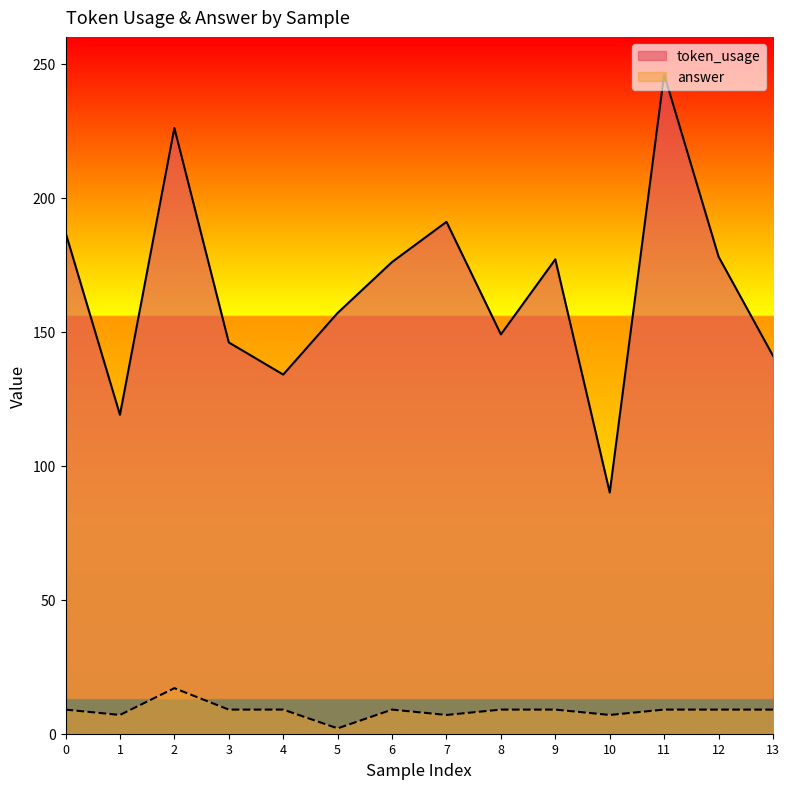

The token_usage series shows 141 at 13. True or false?

True